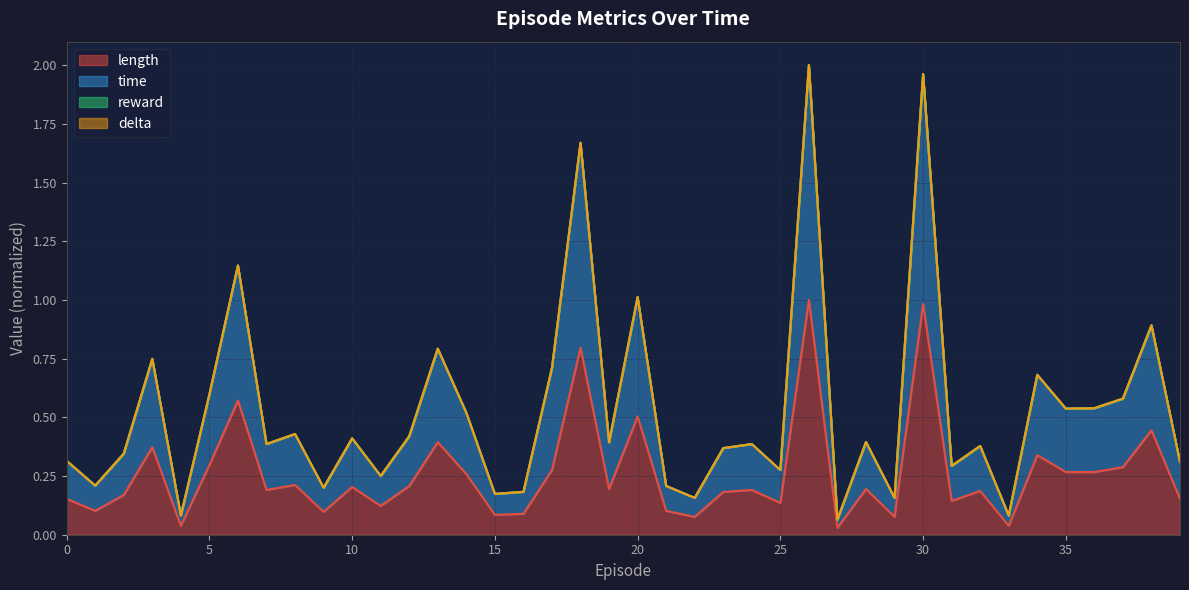

Rank the series by their average value, from highest to lowest.

time, length